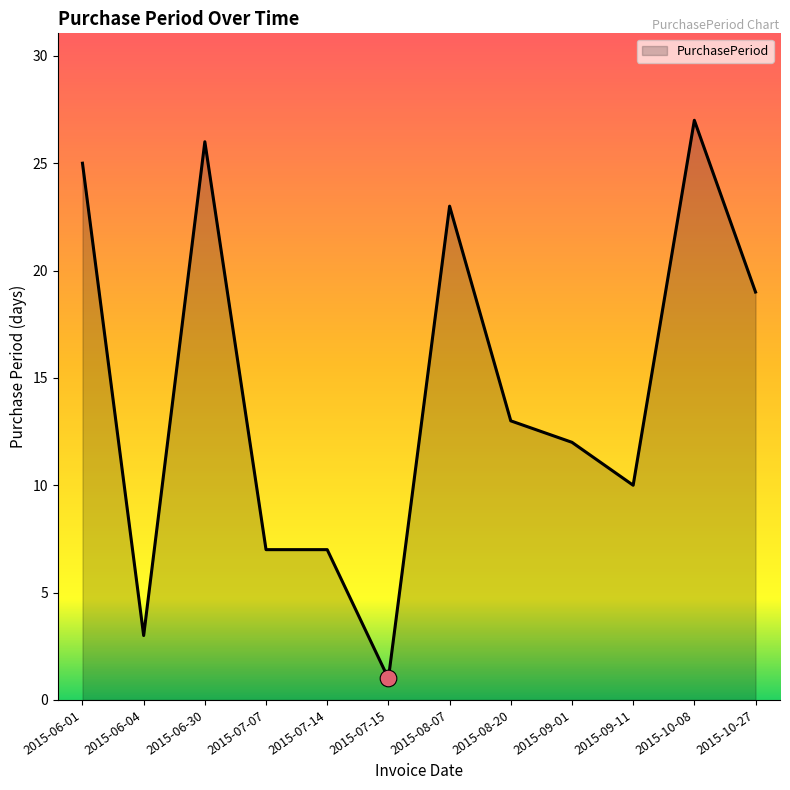

Where is the data nearest to the value 14?

2015-08-20